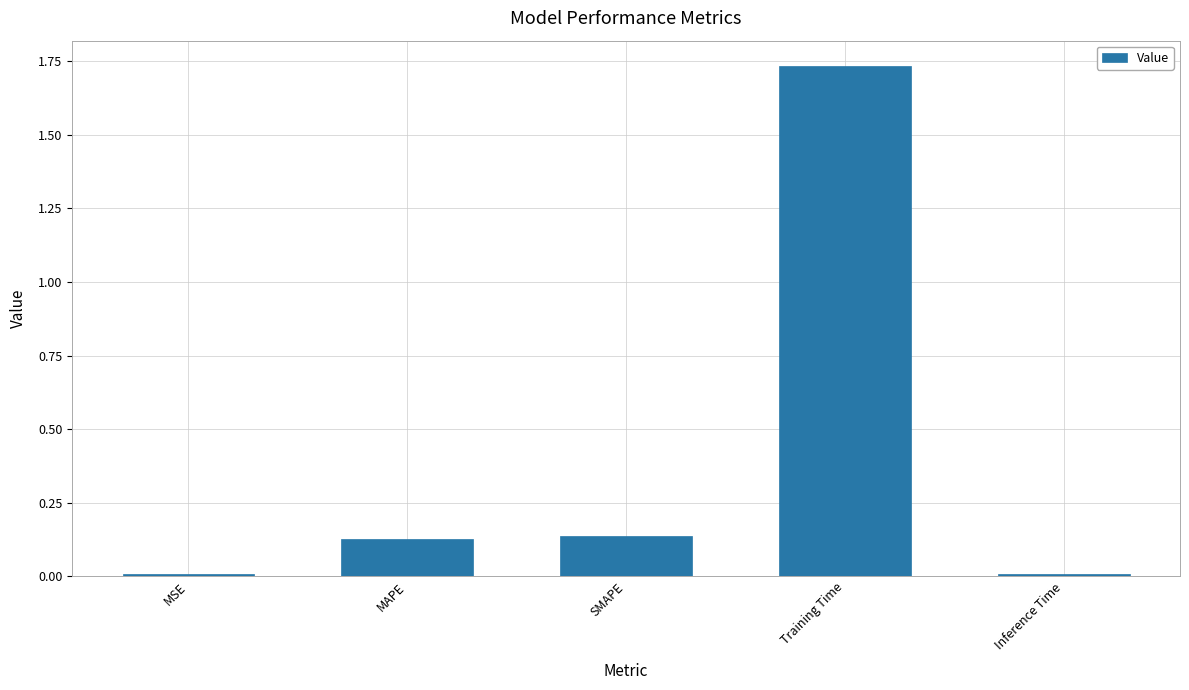

Which has a higher value, Inference Time or MAPE?

MAPE